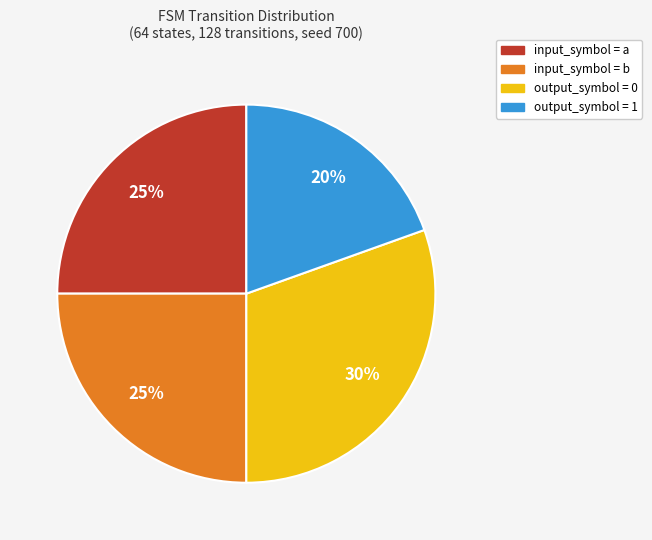

Is output_symbol = 0 the majority of the pie?

No